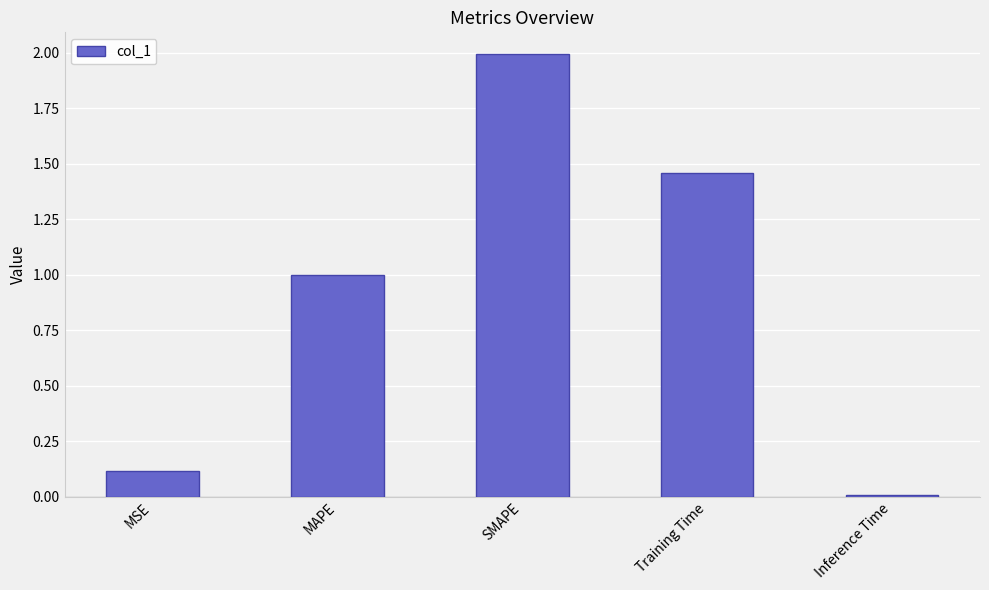

What position from the right is Inference Time?

1